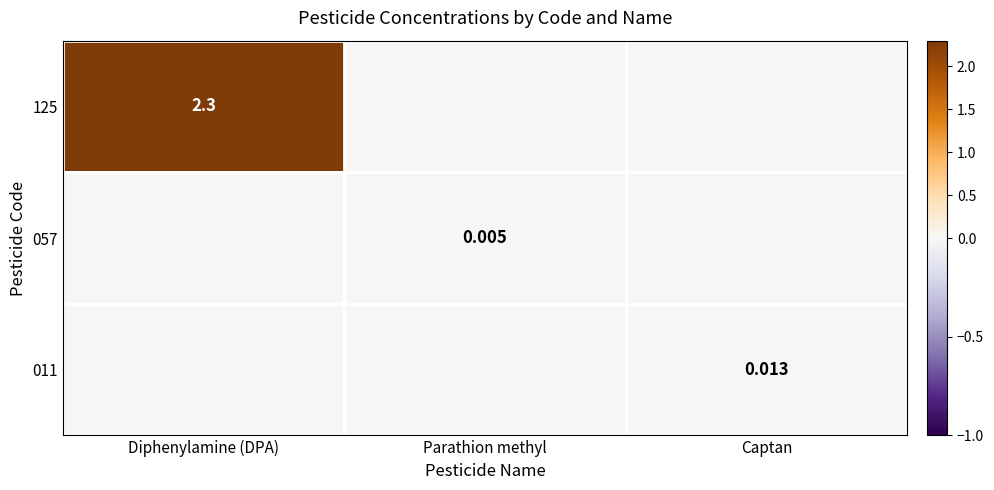

At which label is 125 closest to 1?

Parathion methyl